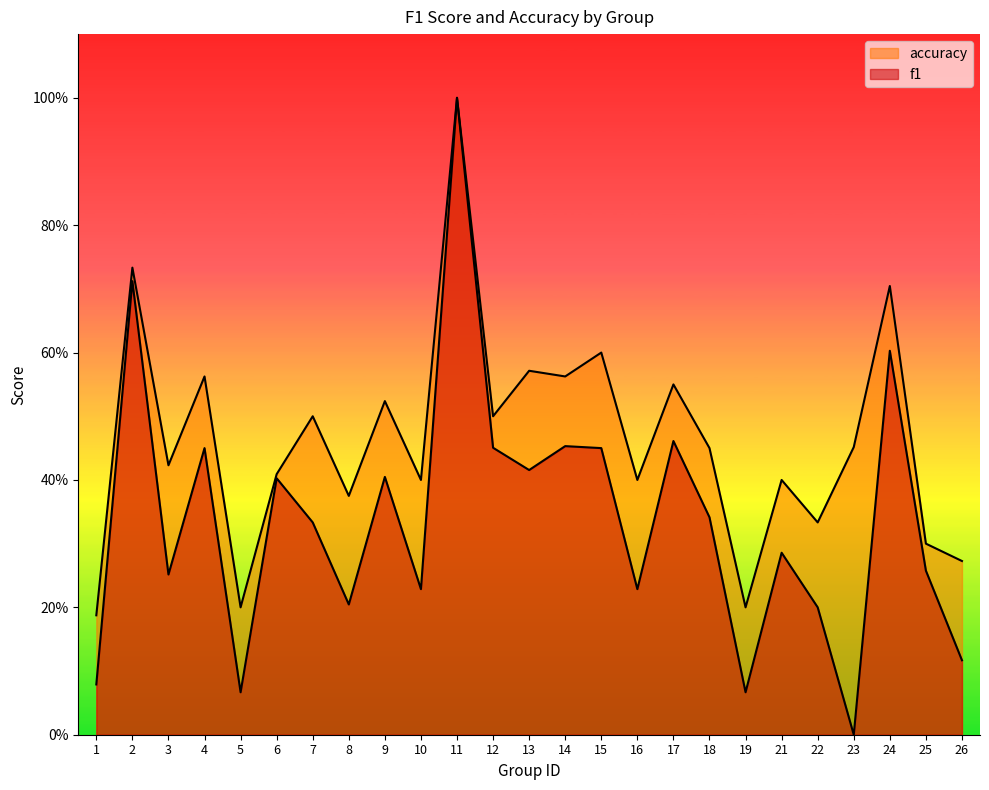

Is the value of accuracy at 3 greater than the value of f1 at 7?

Yes